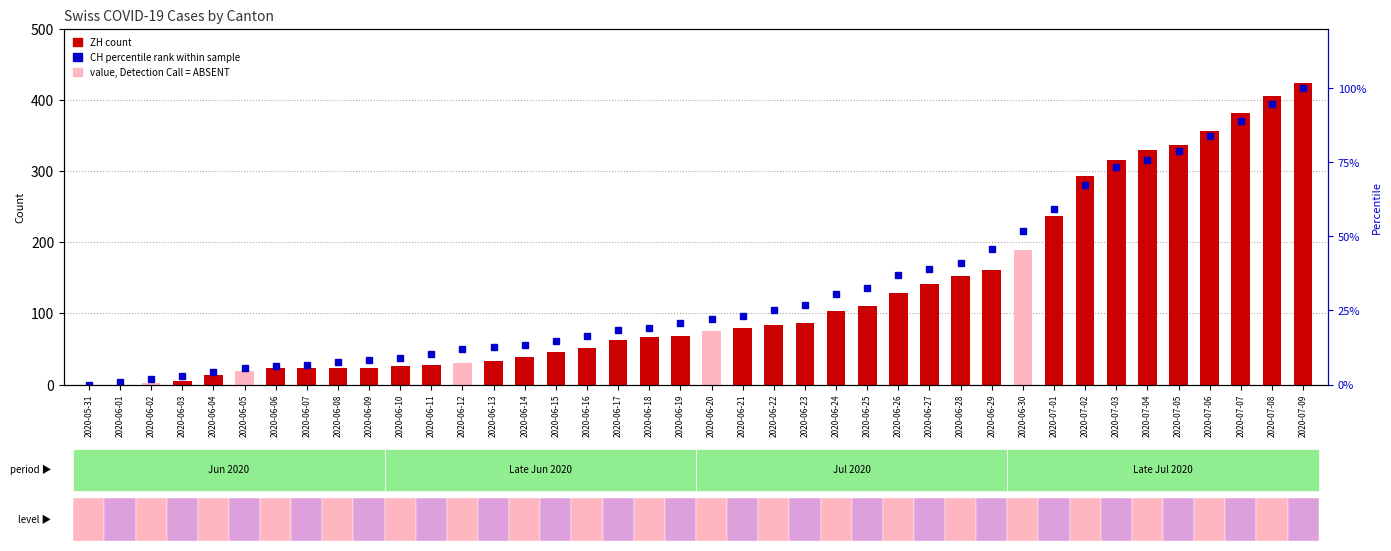

What is the approximate value of ZH (count) at 2020-06-23?

87.0